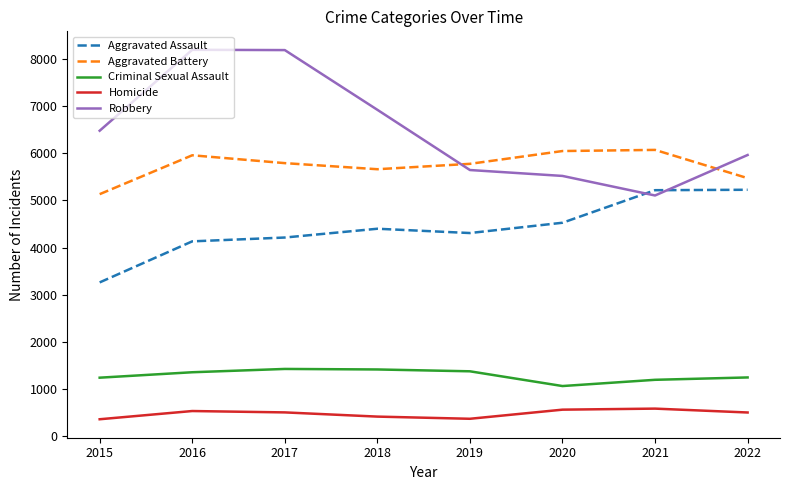

Which series has the largest total across all categories?

Robbery